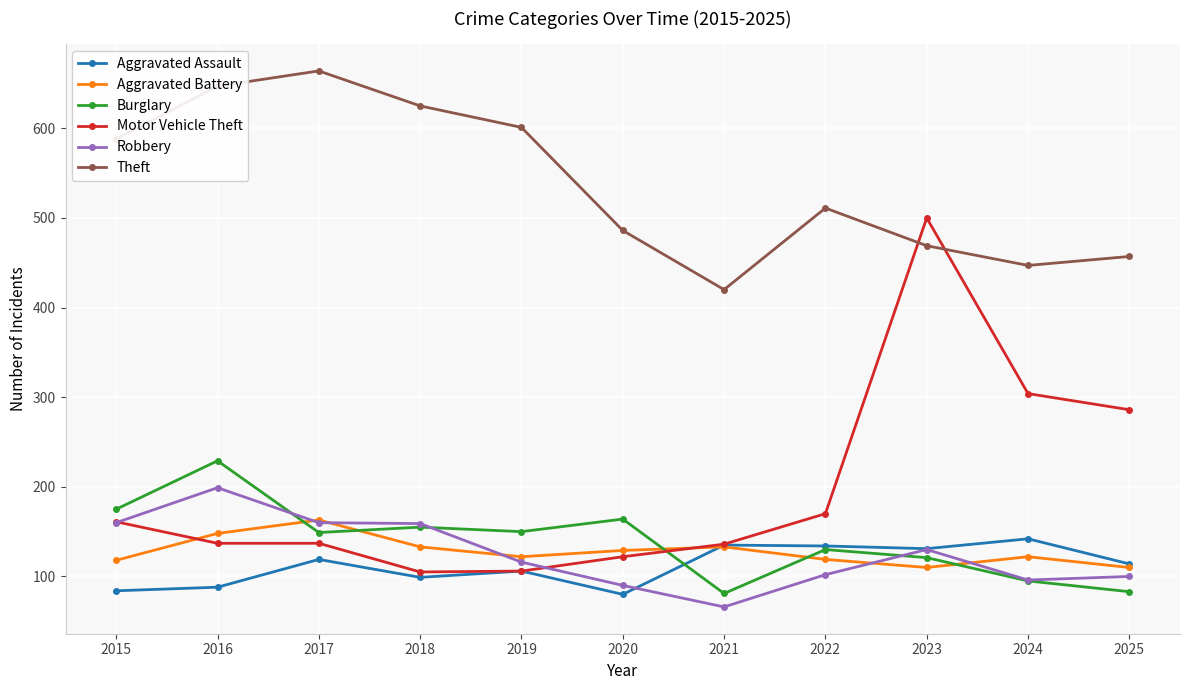

Is the value of Aggravated Assault at 2020 greater than the value of Motor Vehicle Theft at 2018?

No